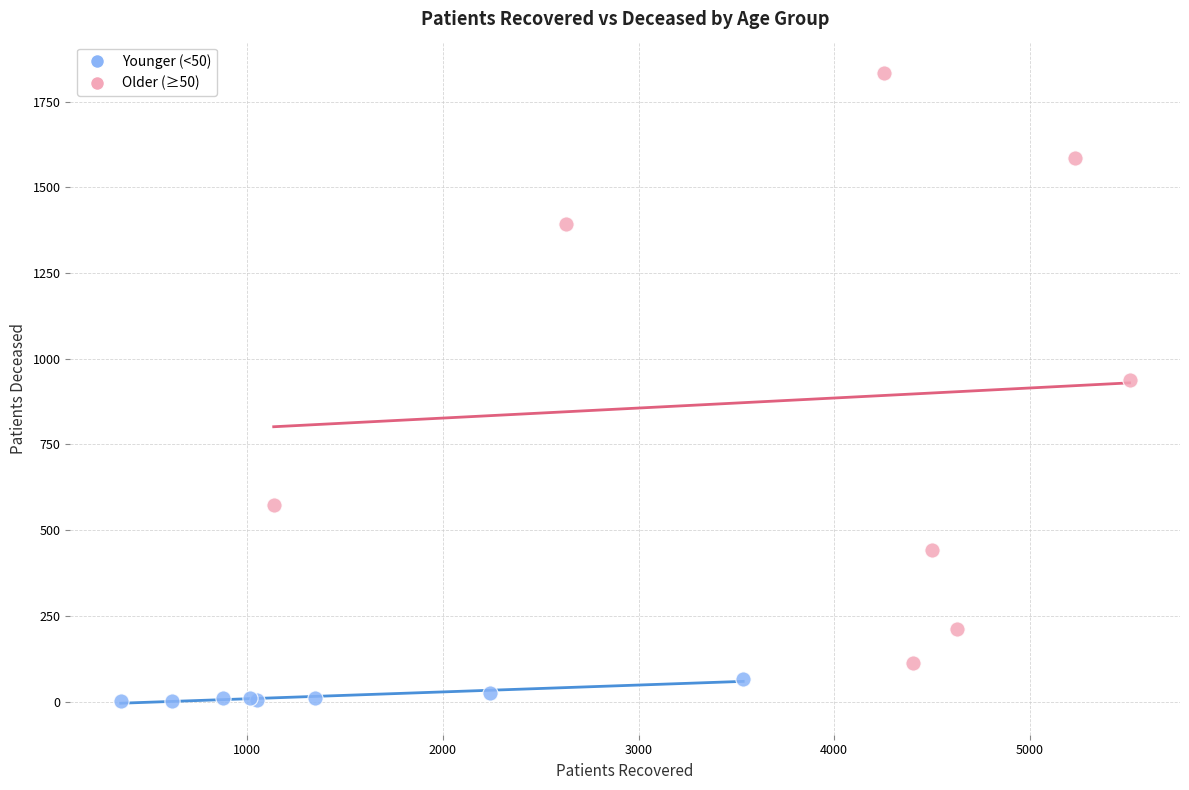

Which series contains the highest Y value?

Older (≥50)